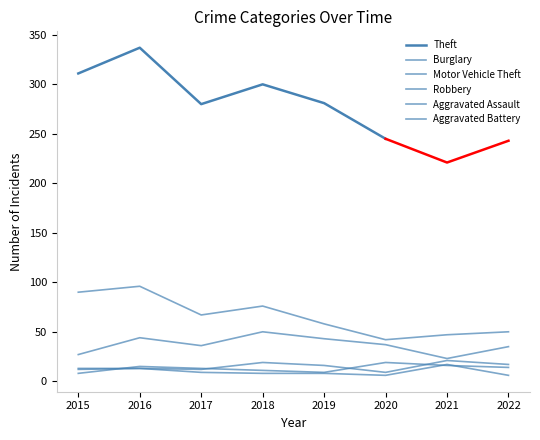

What is the difference between the highest and lowest values at 2019?

50